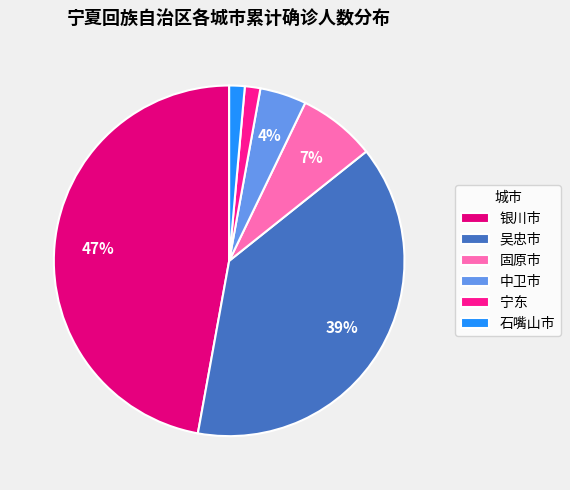

How many slices are in this pie chart?

6